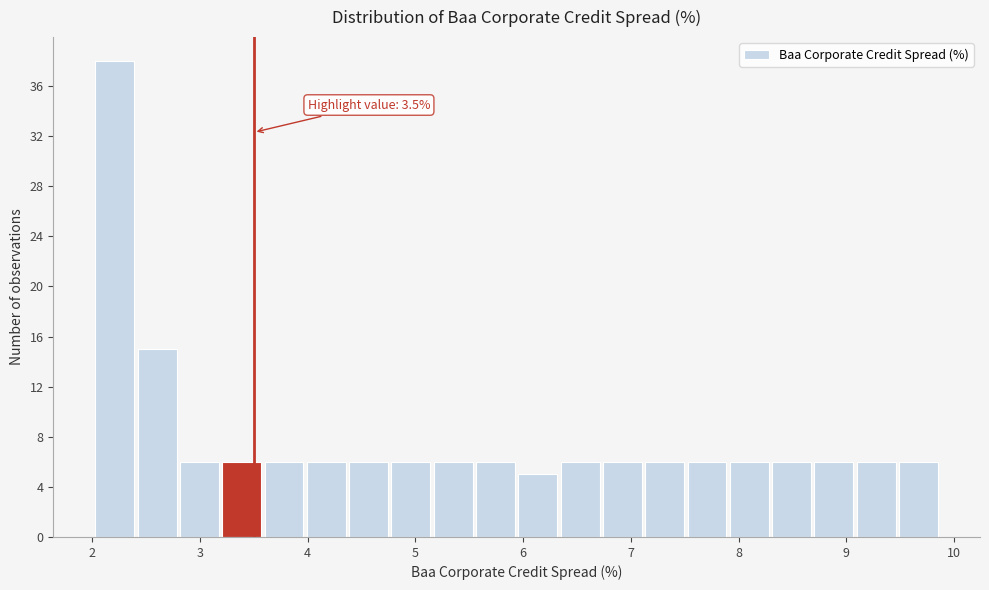

Around what value on the x-axis is the tallest bar? Give the approximate position of its centre, as read against the axis.

2.2